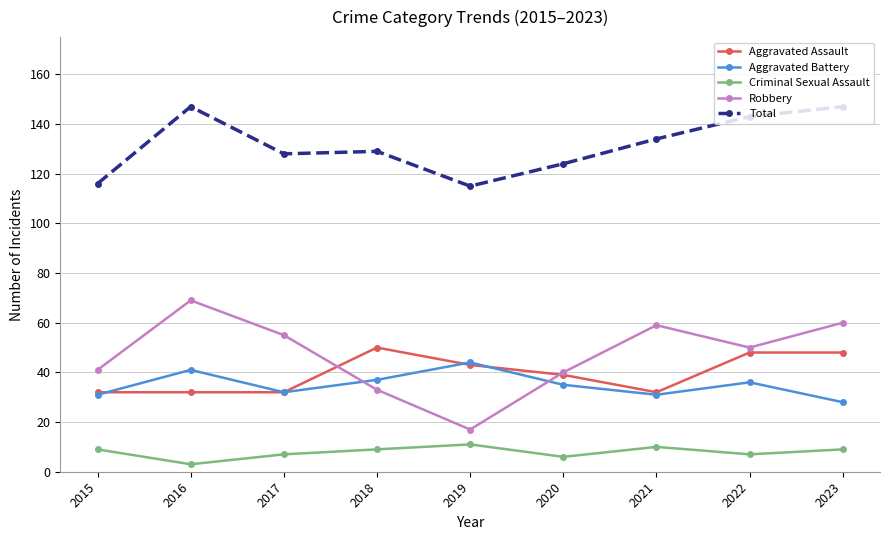

Which series has the largest range (max minus min)?

Robbery